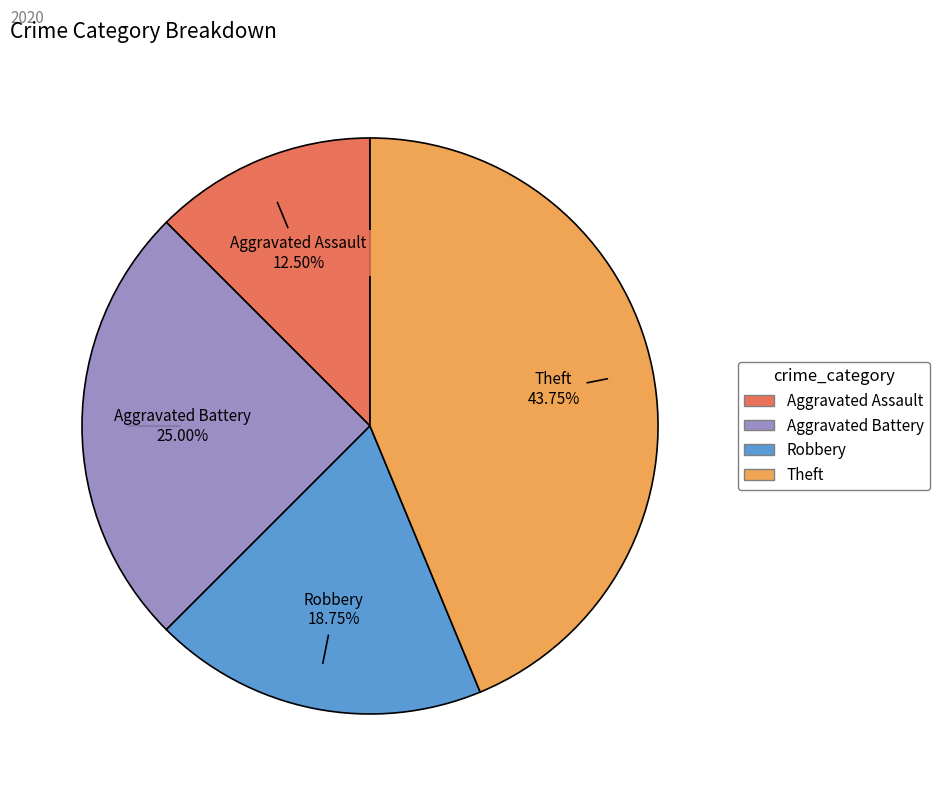

What percentage is the Robbery slice, to the nearest percent?

19%